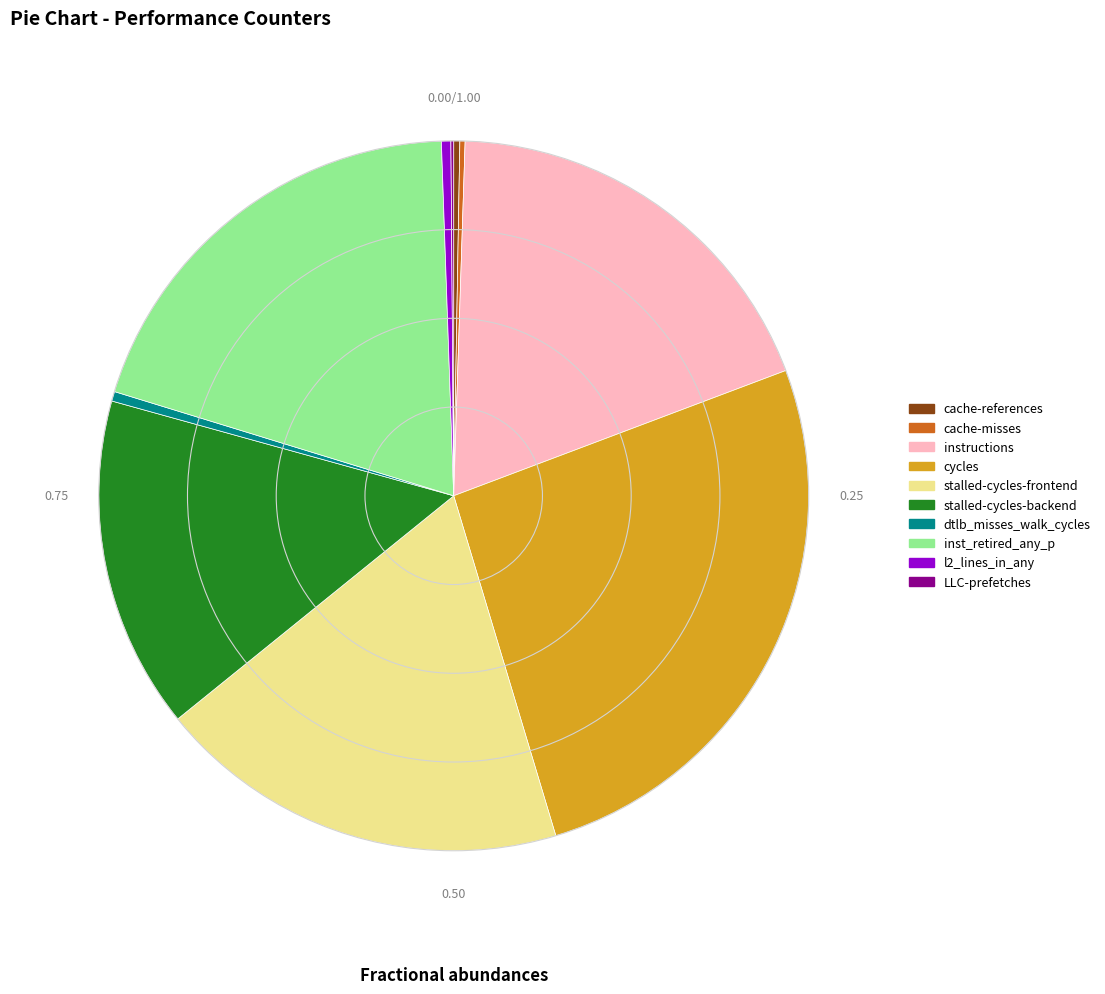

Do cycles and stalled-cycles-backend together represent more than half of the pie?

No